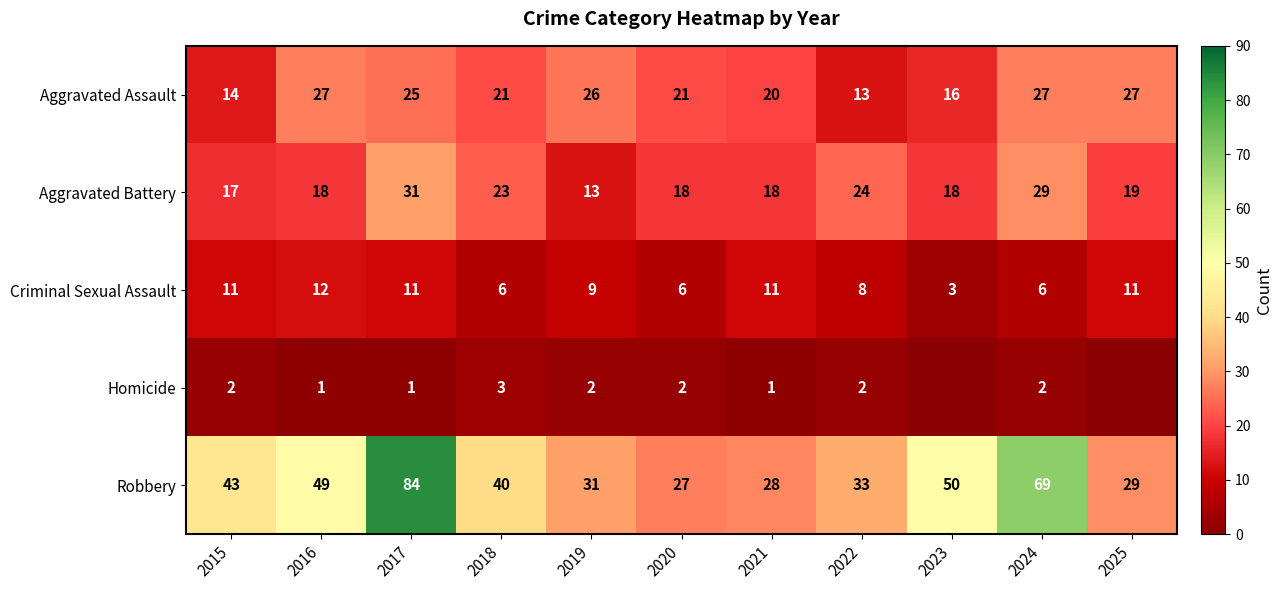

Between 2015 and 2025, which is larger?

2025